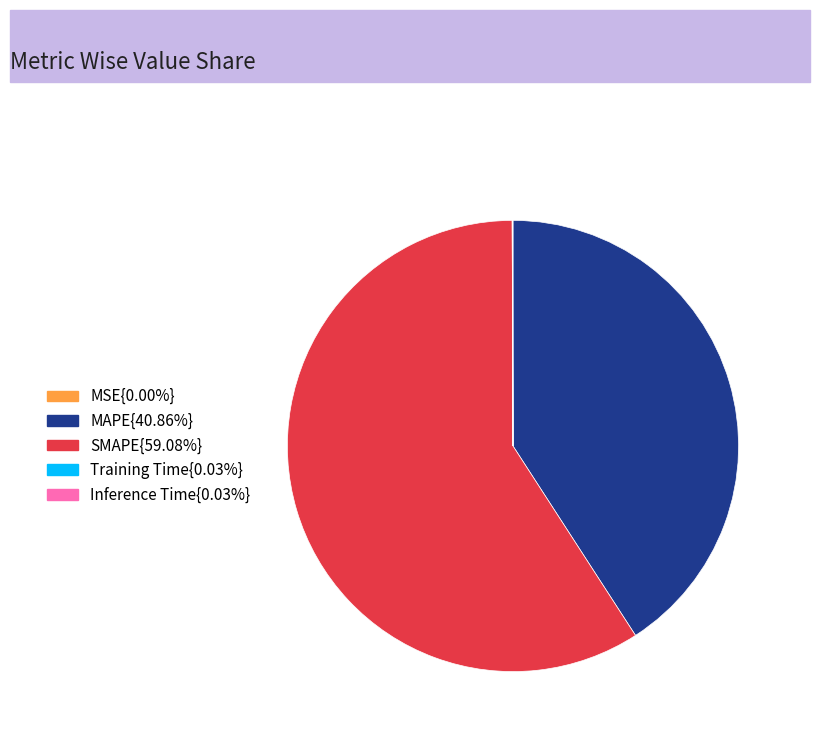

Does MAPE{40.86%} account for over 50% of the chart?

No